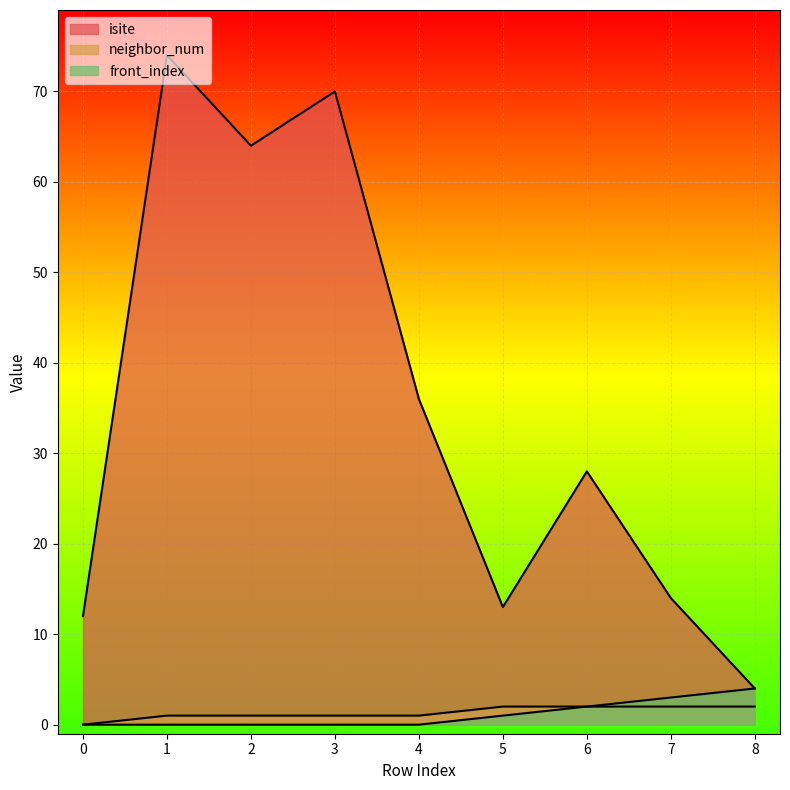

What is the value of the front_index point at the 7th from the left?

2